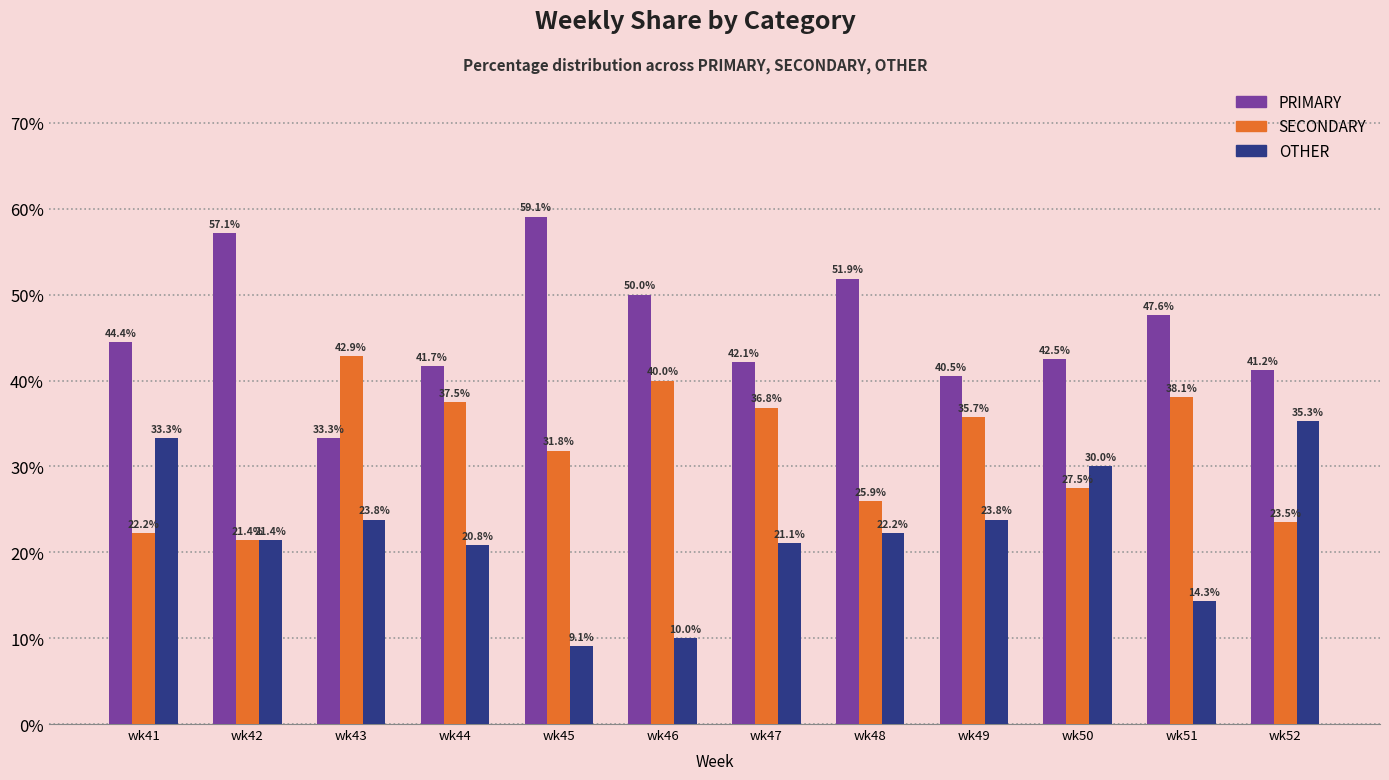

Rank the series by their average value, from highest to lowest.

PRIMARY, SECONDARY, OTHER